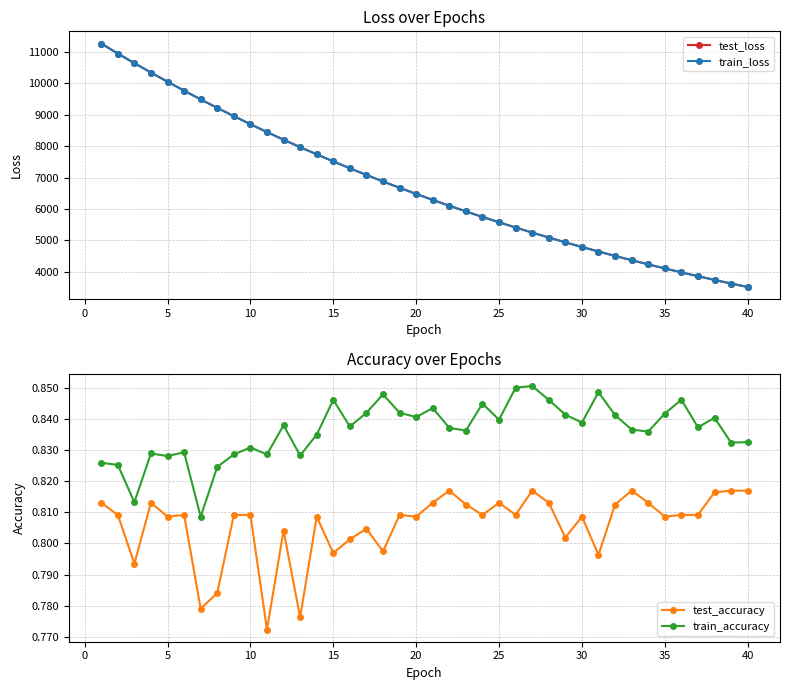

True or false: test_loss and train_accuracy intersect in this chart.

False